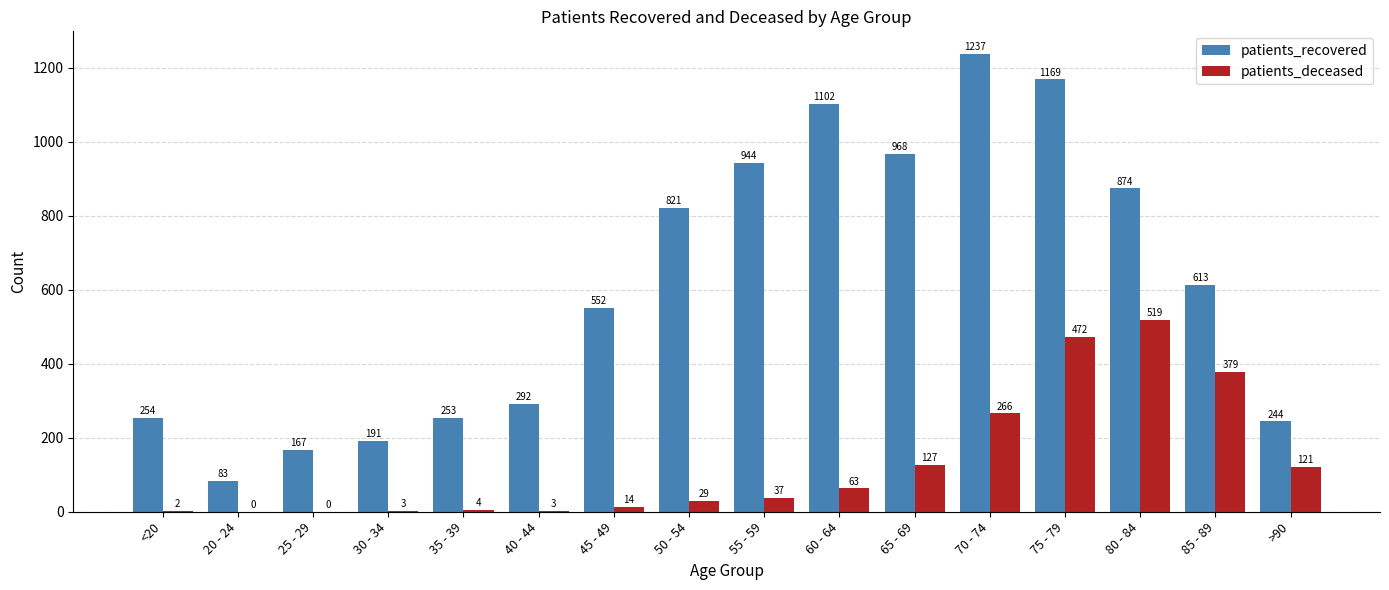

Reading left to right, transcribe all the data shown in this chart.

patients_recovered: <20=254	20 - 24=83	25 - 29=167	30 - 34=191	35 - 39=253	40 - 44=292	45 - 49=552	50 - 54=821	55 - 59=944	60 - 64=1102	65 - 69=968	70 - 74=1237	75 - 79=1169	80 - 84=874	85 - 89=613	>90=244
patients_deceased: <20=2	20 - 24=0	25 - 29=0	30 - 34=3	35 - 39=4	40 - 44=3	45 - 49=14	50 - 54=29	55 - 59=37	60 - 64=63	65 - 69=127	70 - 74=266	75 - 79=472	80 - 84=519	85 - 89=379	>90=121